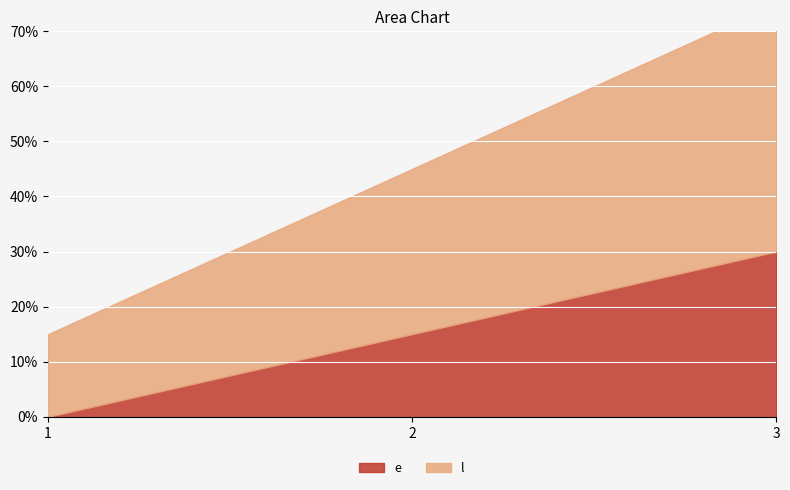

True or false: l has a value of 30 at 2.

True